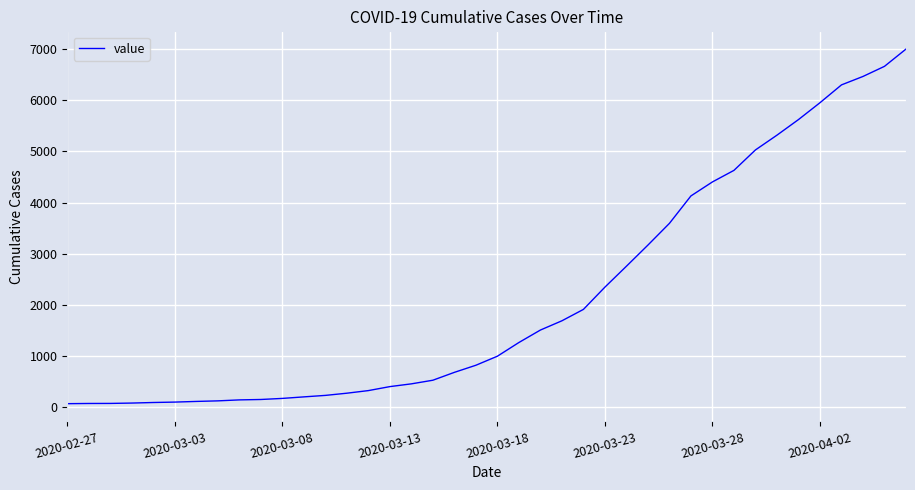

What is the difference between the maximum and minimum values?

6940